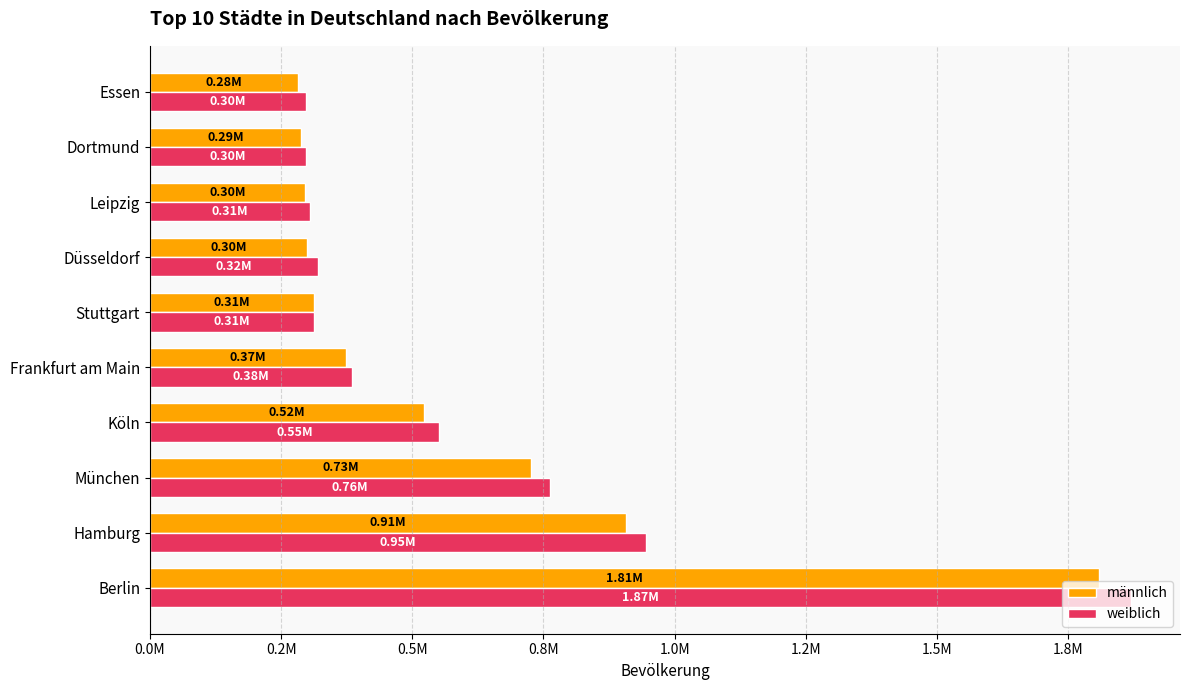

What are all the series names shown in the legend?

männlich, weiblich